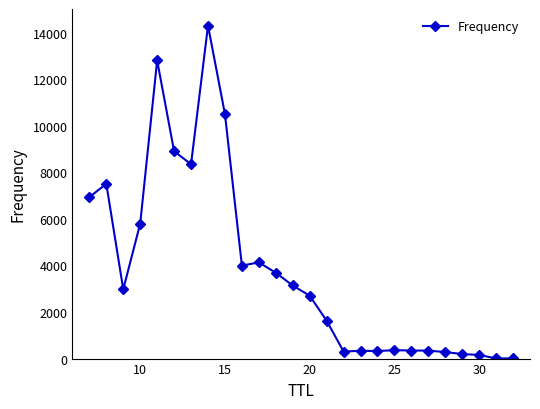

What is the average value?

3846